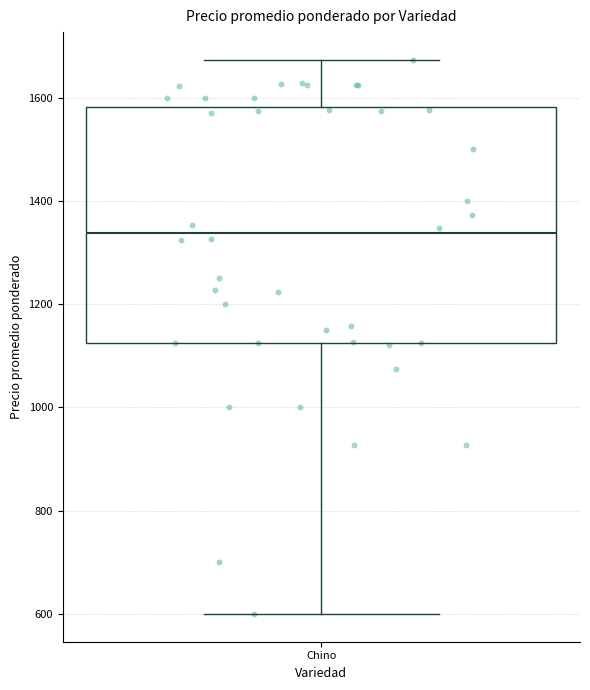

Read this box plot against the y-axis: the position of the median line, the range covered by the box, and the ends of both whiskers. The values are not printed on the chart, so give them approximately, as read against the axis.

median 1340, box 1120 to 1580, whiskers 600 to 1680